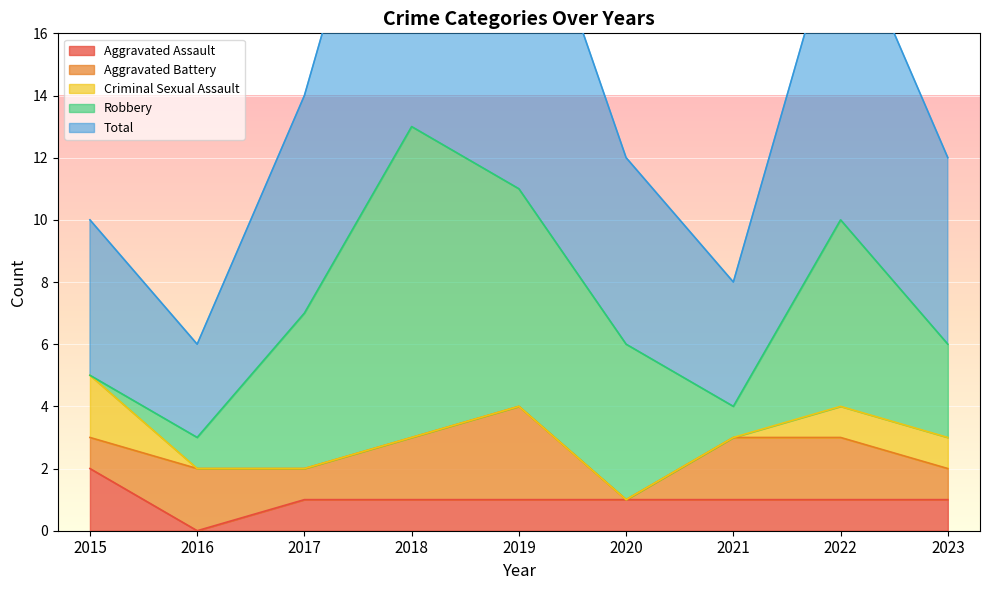

How many values in Aggravated Assault are above zero?

8